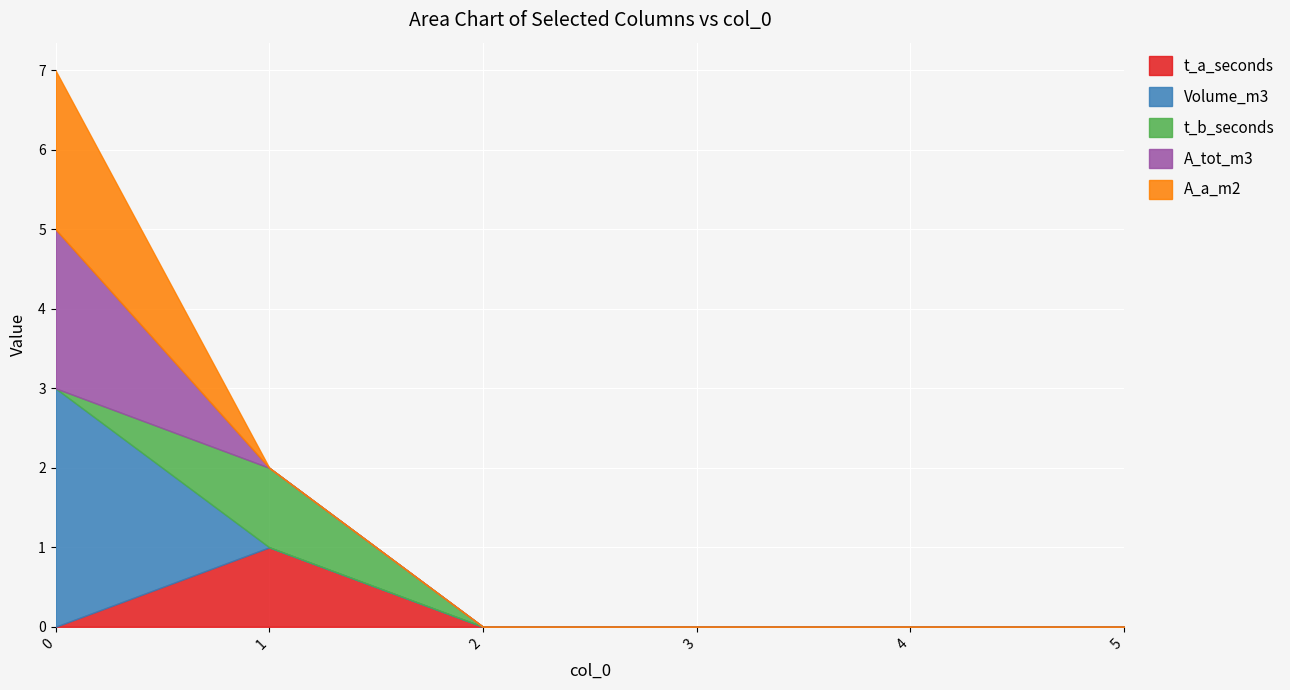

Which series changed the most between 2 and 5?

t_a_seconds